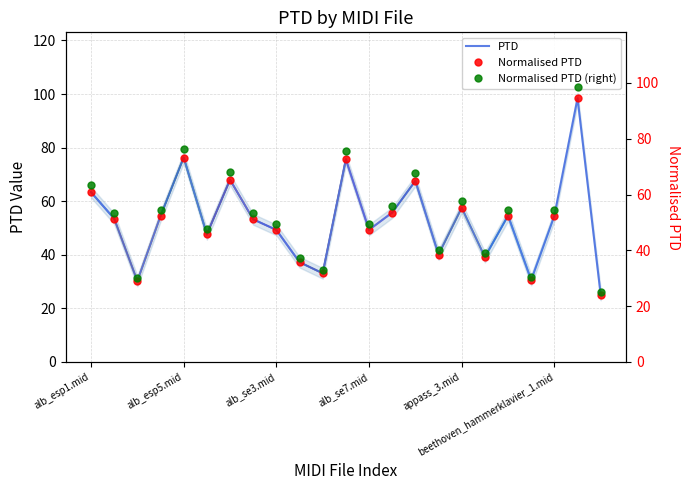

How many distinct data groups are displayed?

3